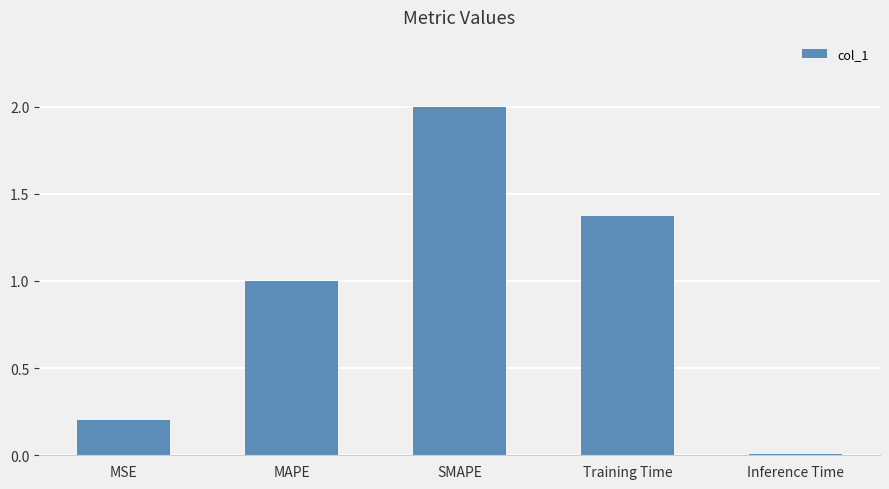

How many data points are less than 1?

2